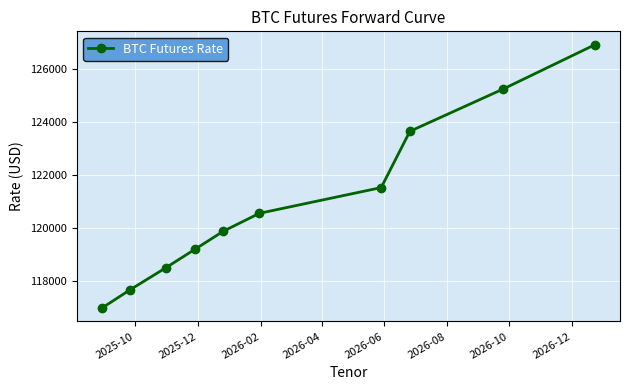

Reading left to right, what are all the values shown in this chart?

116955	117660	118495	119185	119875	120550	121525	123655	125255	126940